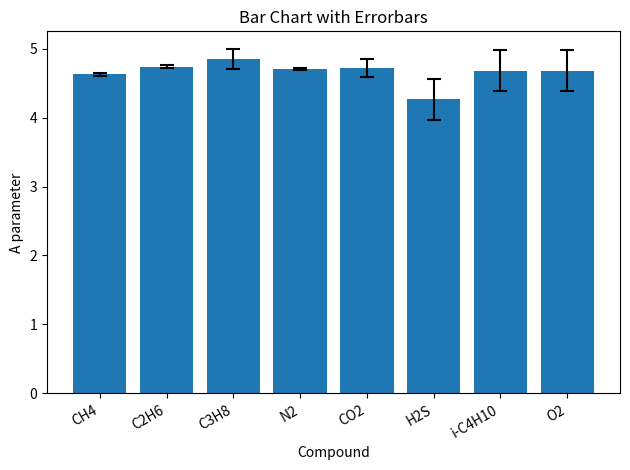

Which has a higher value, C3H8 or O2?

C3H8